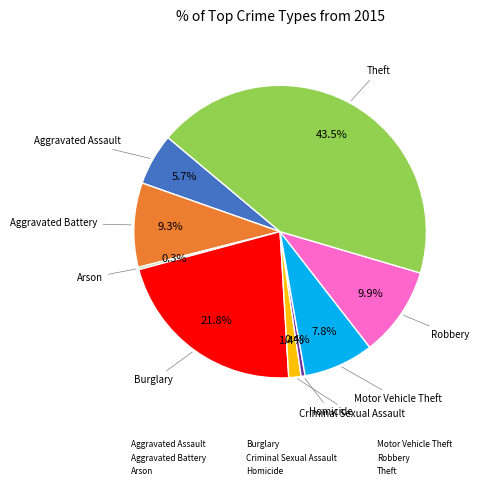

How much of the chart is everything except Criminal Sexual Assault?

98.6%